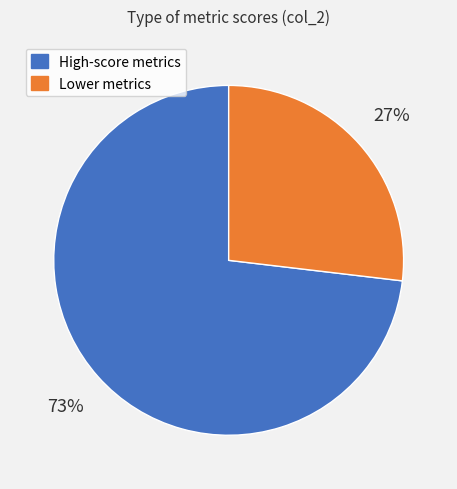

How many slices are in this pie chart?

2